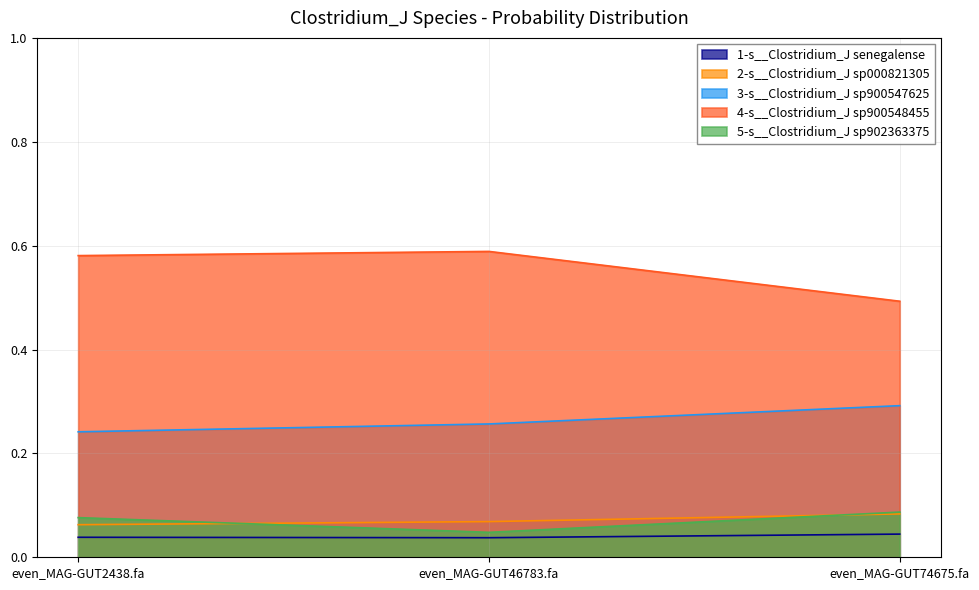

What is the average value of the 3-s__Clostridium_J sp900547625 series?

0.3